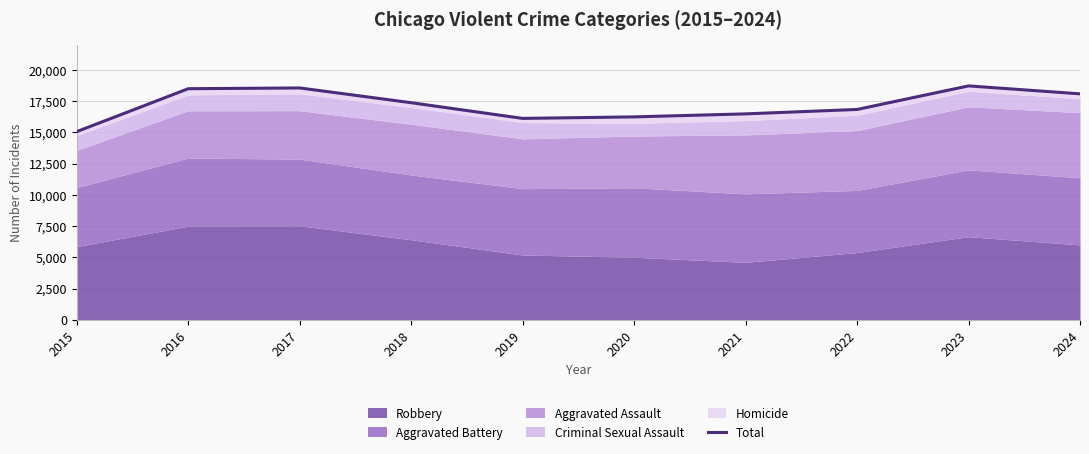

How many interior local valleys (lower than both neighbors) does the data have?

1